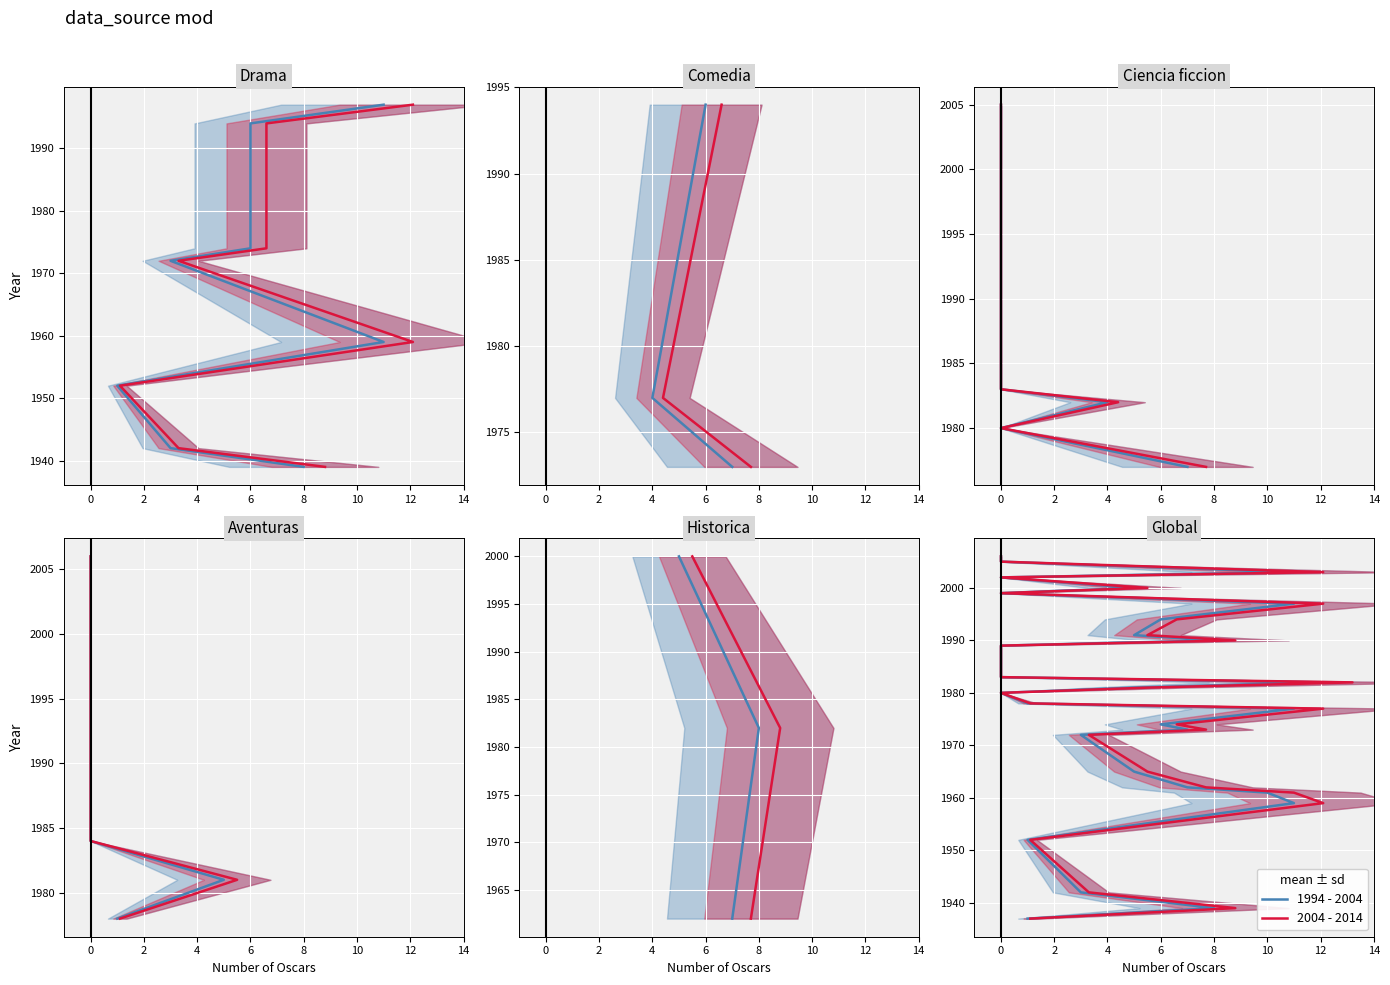

How many lines are shown in the chart?

2